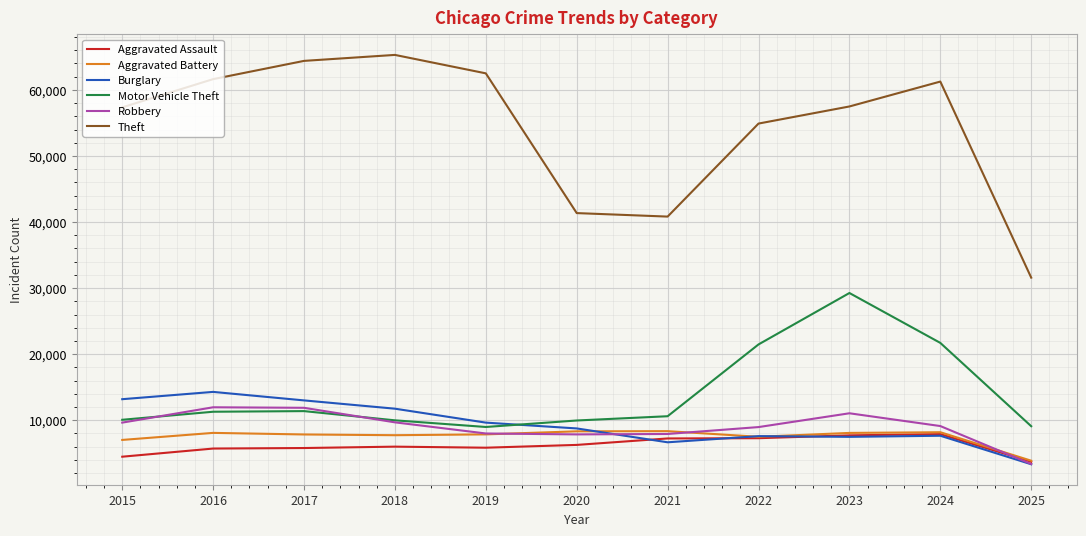

What is the sum of the Aggravated Assault values at 2015 and 2023?

12192